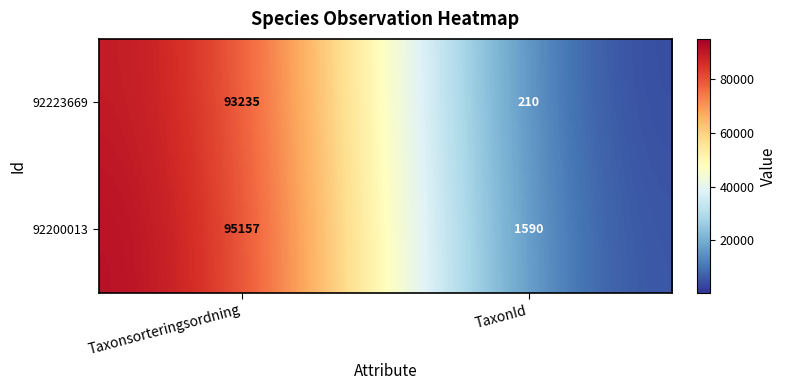

List the series in order of their overall mean, highest first.

92200013, 92223669